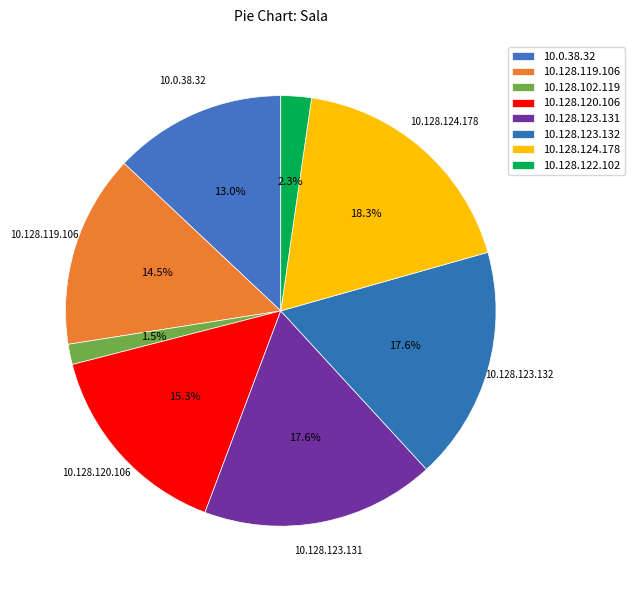

What percentage is the 10.128.122.102 slice, to the nearest percent?

2%